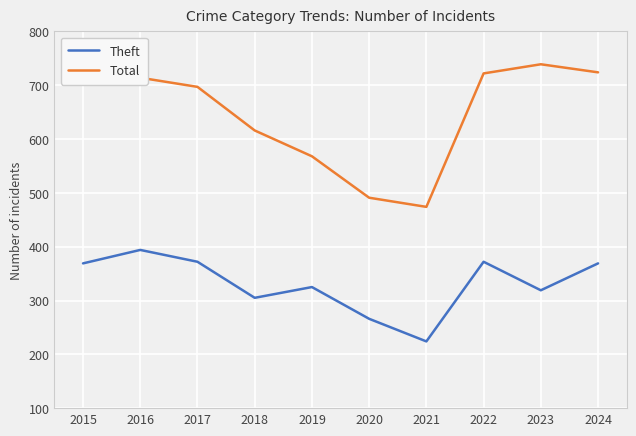

Which series has the widest spread of values?

Total